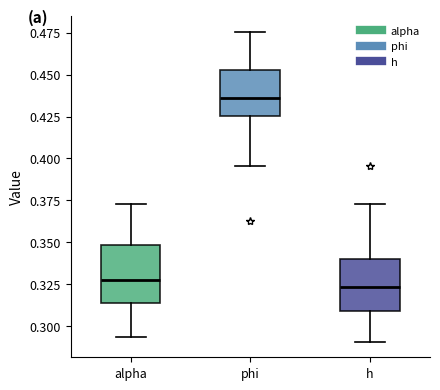

Where is the lower edge of the box for alpha on the y-axis? The values are not printed on the chart, so give them approximately, as read against the axis.

0.315